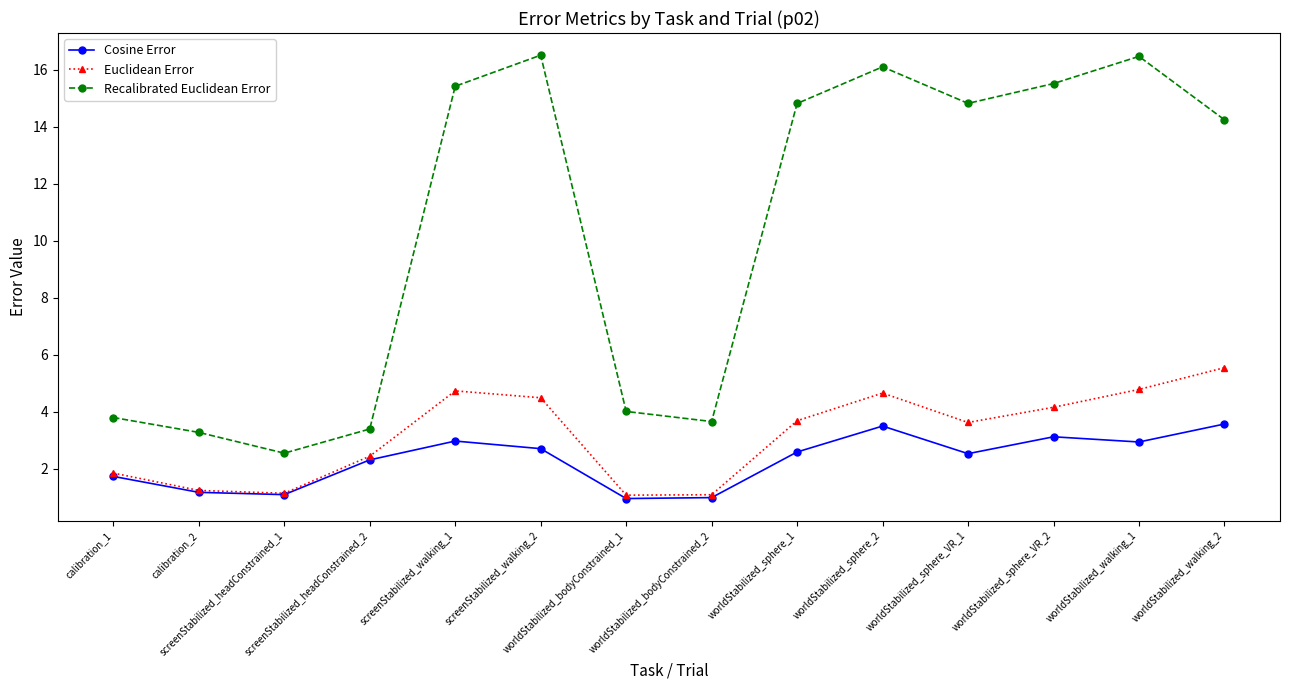

True or false: Cosine Error and Recalibrated Euclidean Error cross at least once.

False